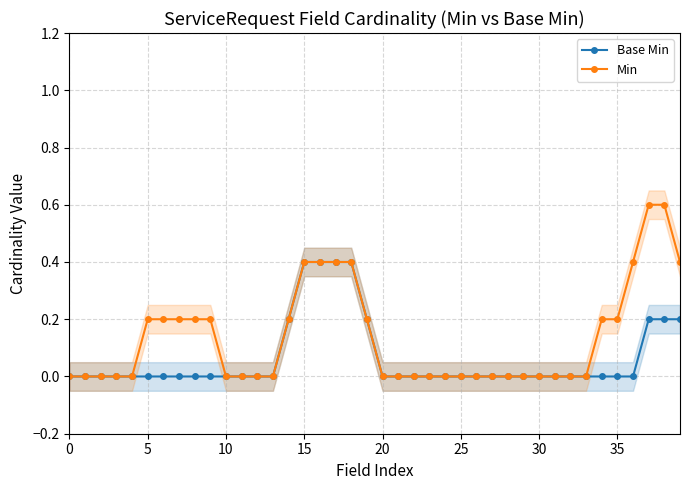

The Base Min series shows 0.0 at 20. True or false?

True